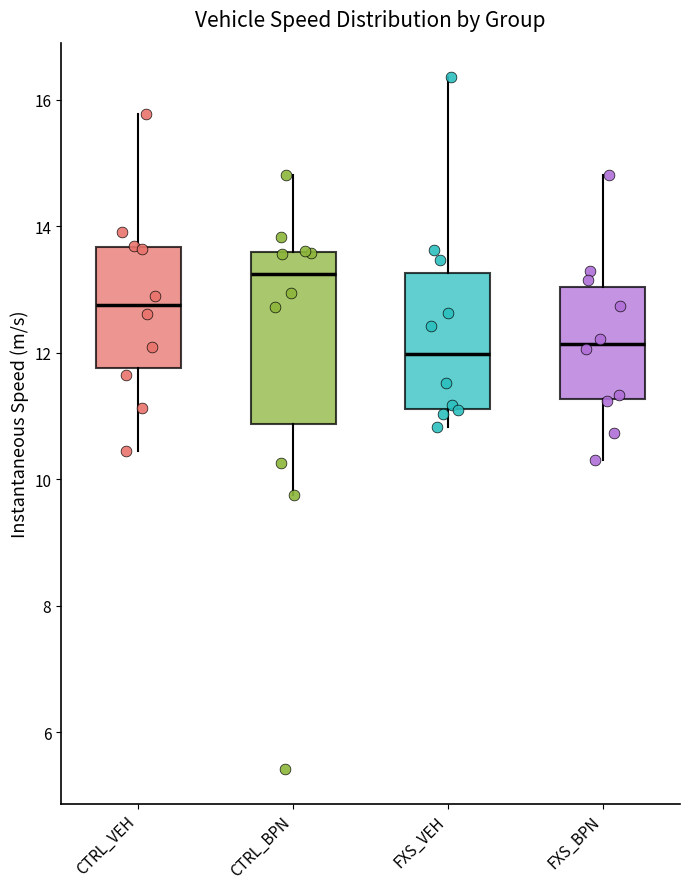

Which box is the tallest, from its lower edge to its upper edge?

CTRL_BPN